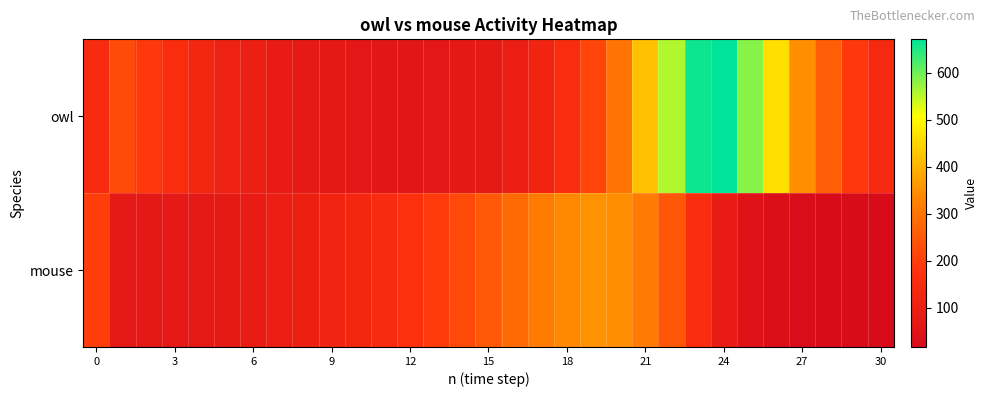

At how many categories does at least one series exceed 499?

4